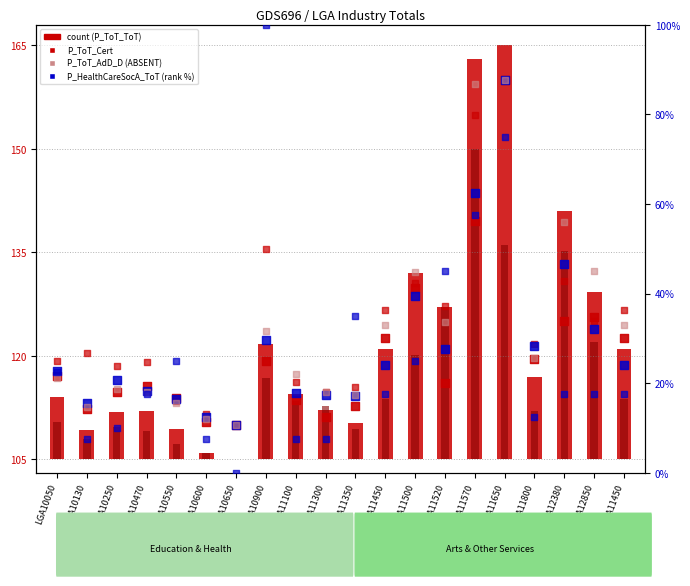

At which category is the sum across all series the highest?

LGA11650